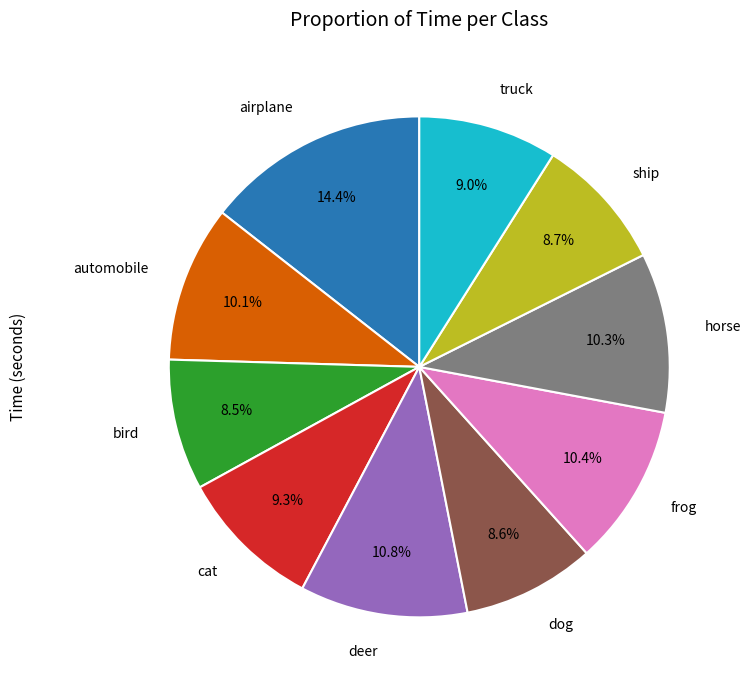

Does any single category account for the majority?

No